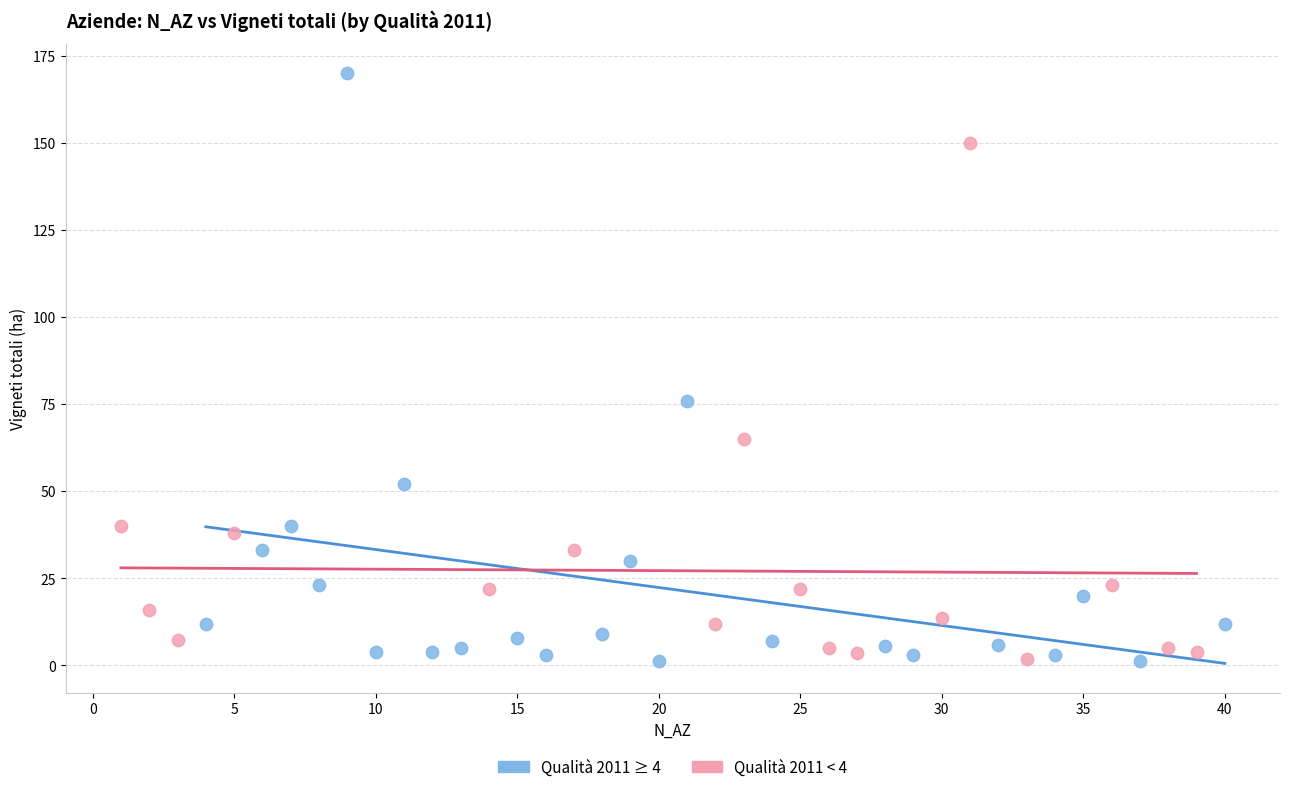

Which series reaches the maximum Y coordinate?

Qualità 2011 ≥ 4